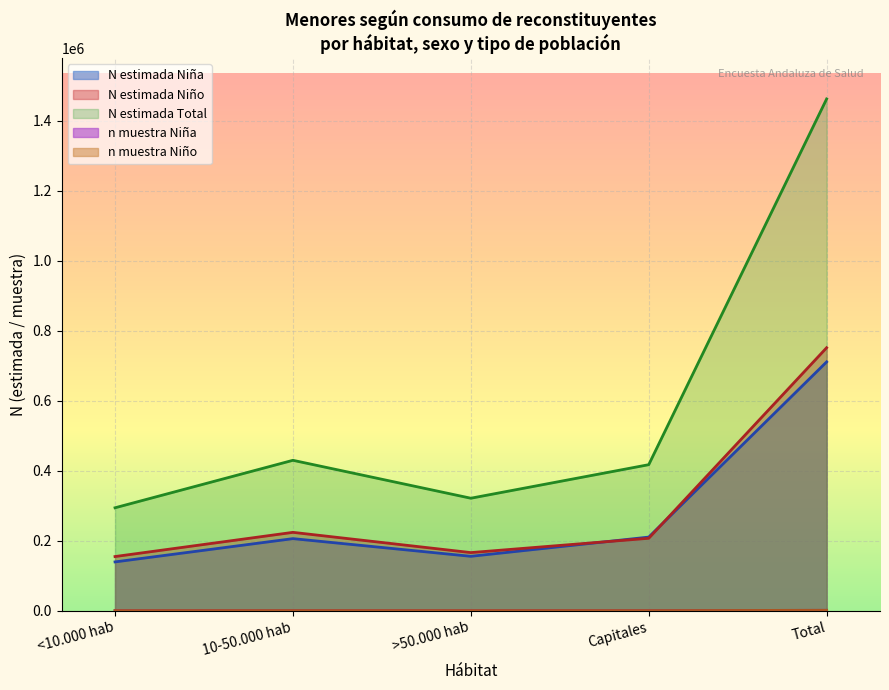

What is the sum of the N muestra Niño values at <10.000 hab No and Total?

1279